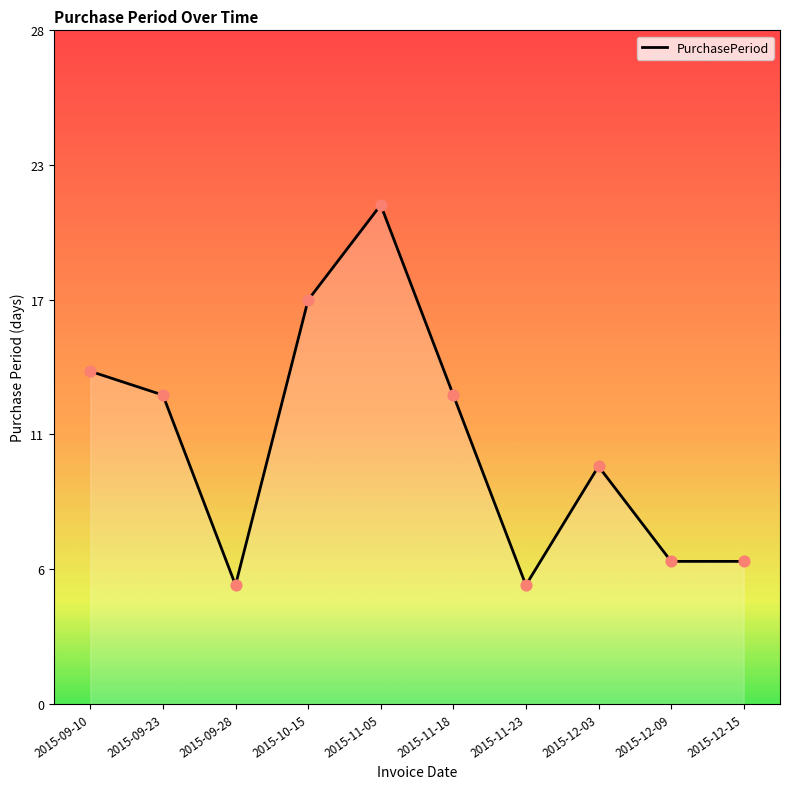

What is the change in value from 2015-09-28 to 2015-12-03?

+5